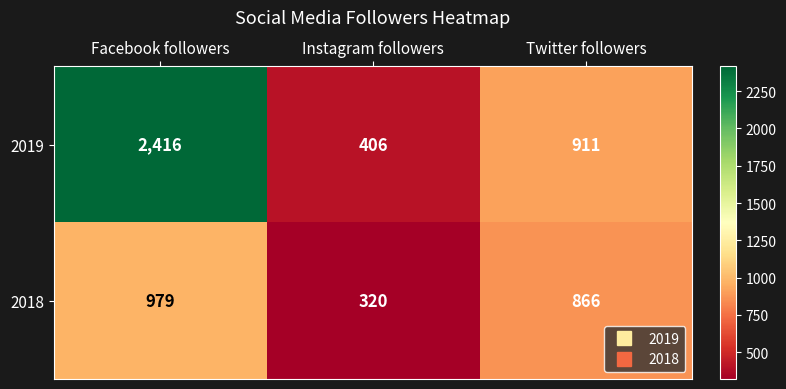

At which label does 2019 first exceed 911?

Facebook followers